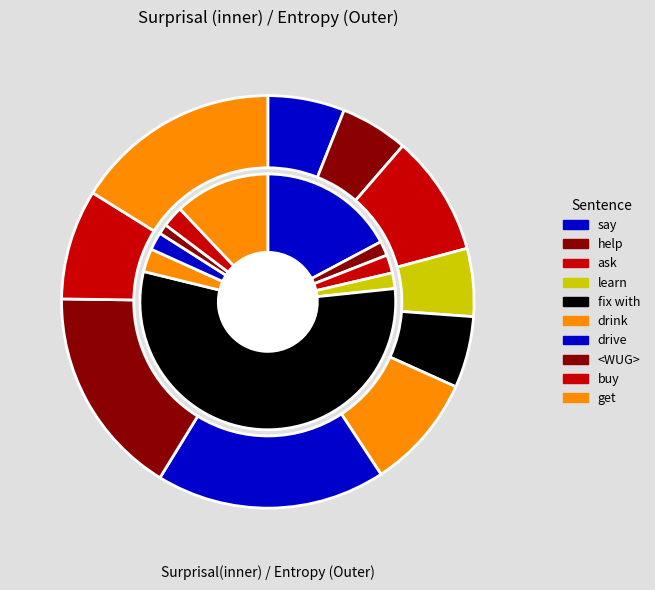

Which slice represents more than half of the pie?

4